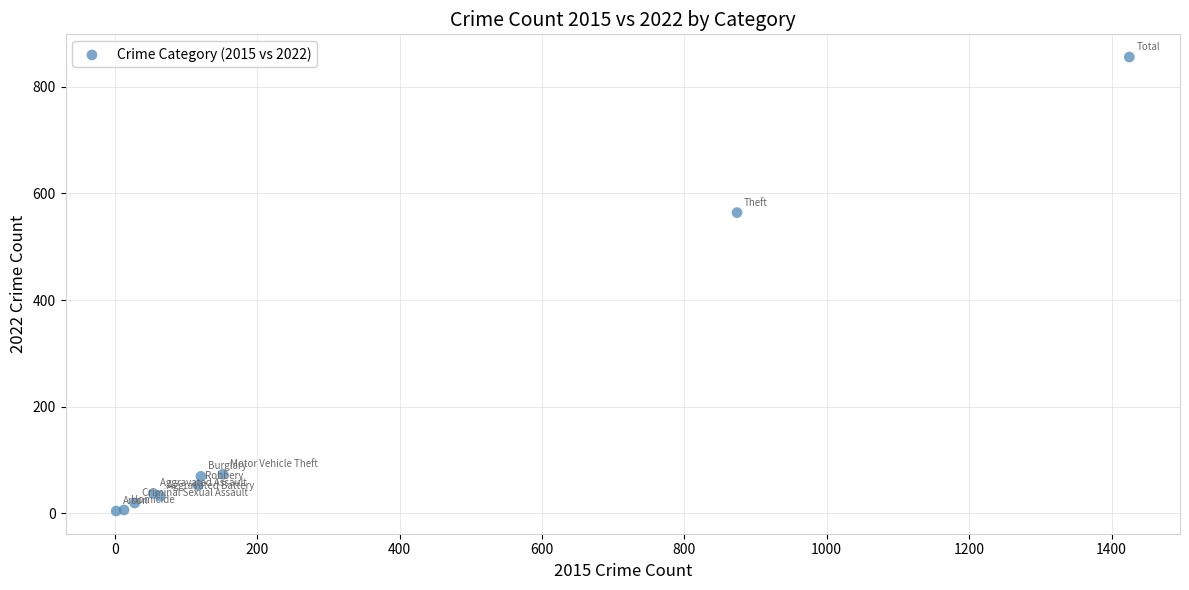

What Y value in the scatter plot is closest to 430?

564